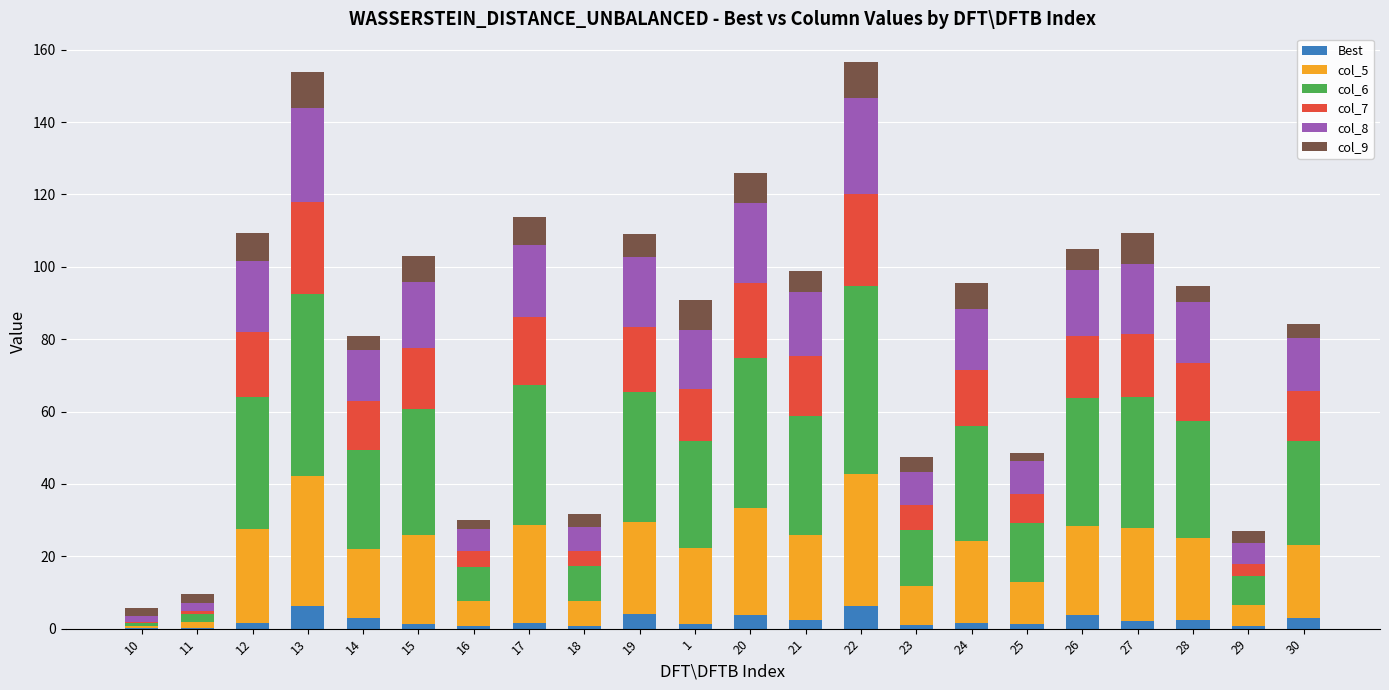

What is the sum of all Best values?

48.2